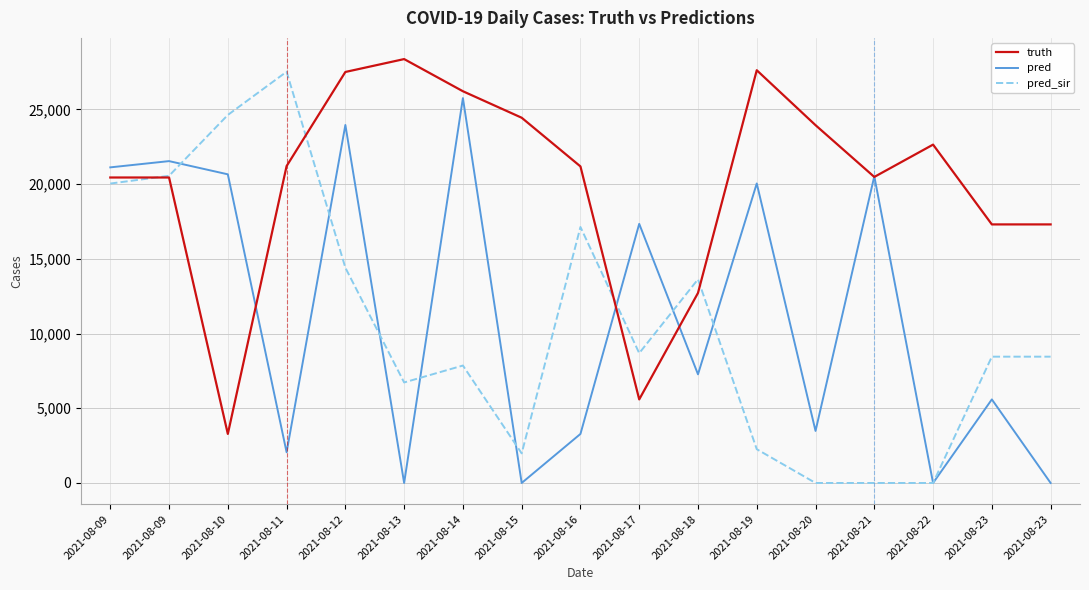

At which category is the sum across all series the highest?

2021-08-12